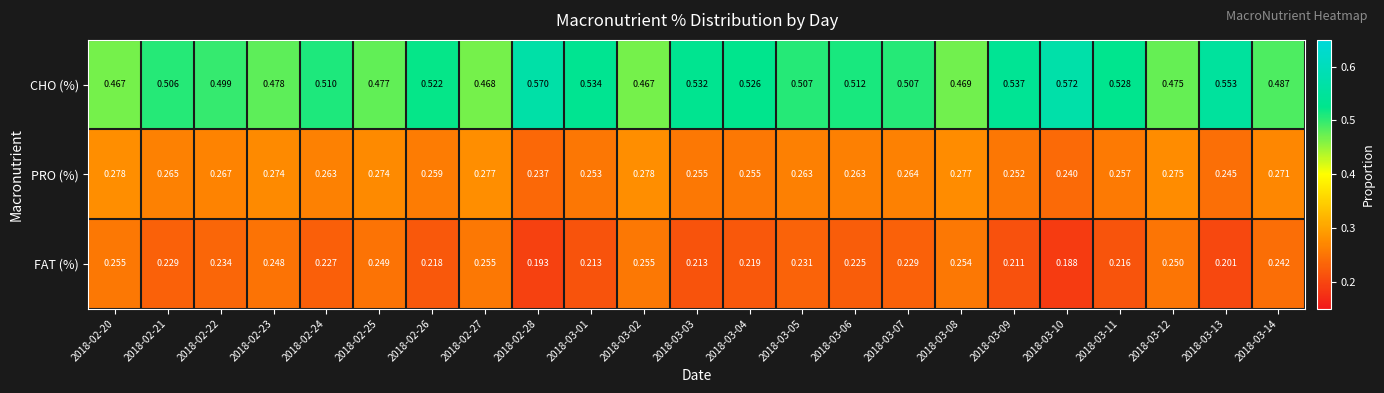

Rank the series by their maximum value, from lowest to highest.

FAT (%), PRO (%), CHO (%)